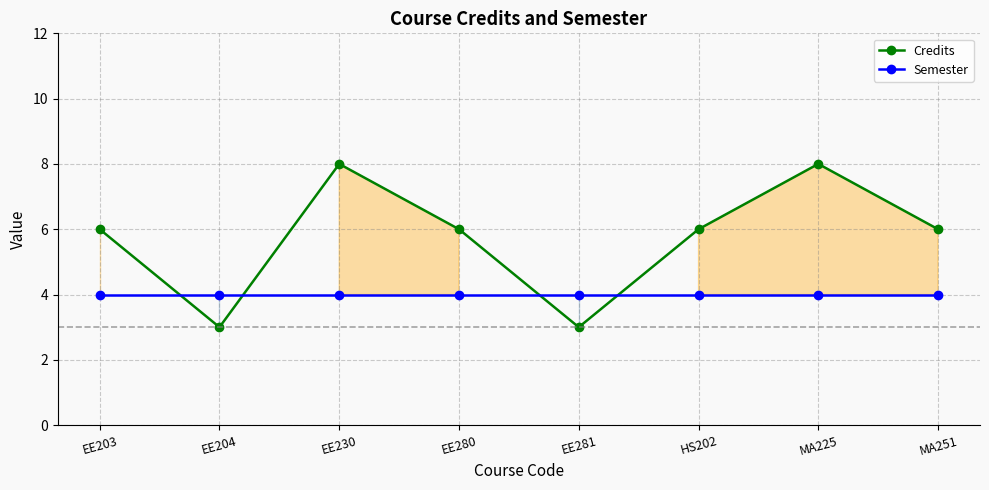

Count the Credits values in the range 6 to 8.

6